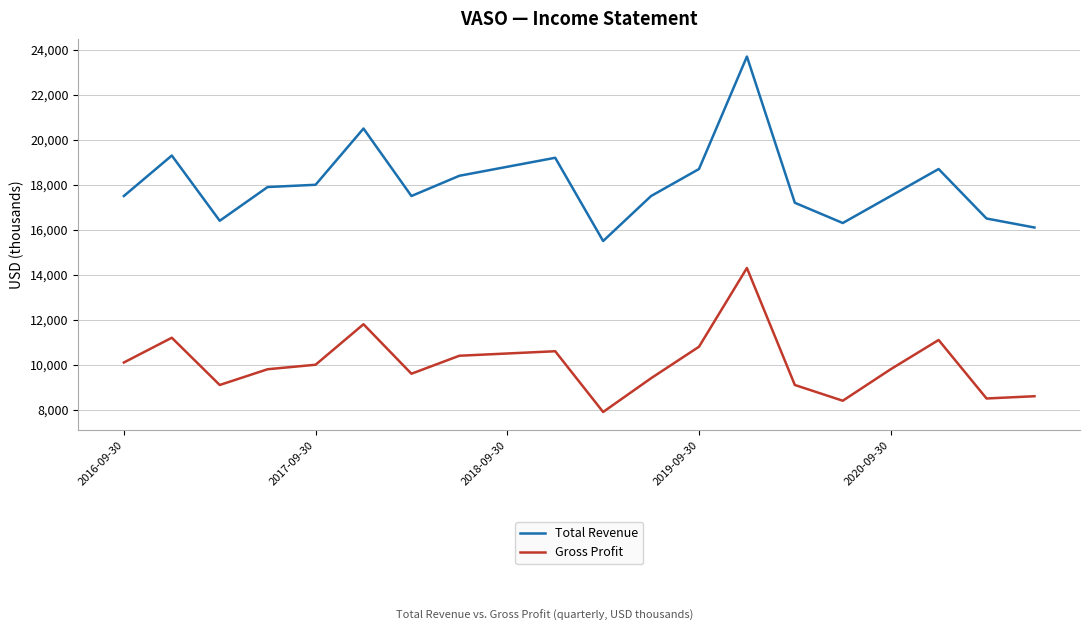

Which series has the largest range (max minus min)?

Total Revenue